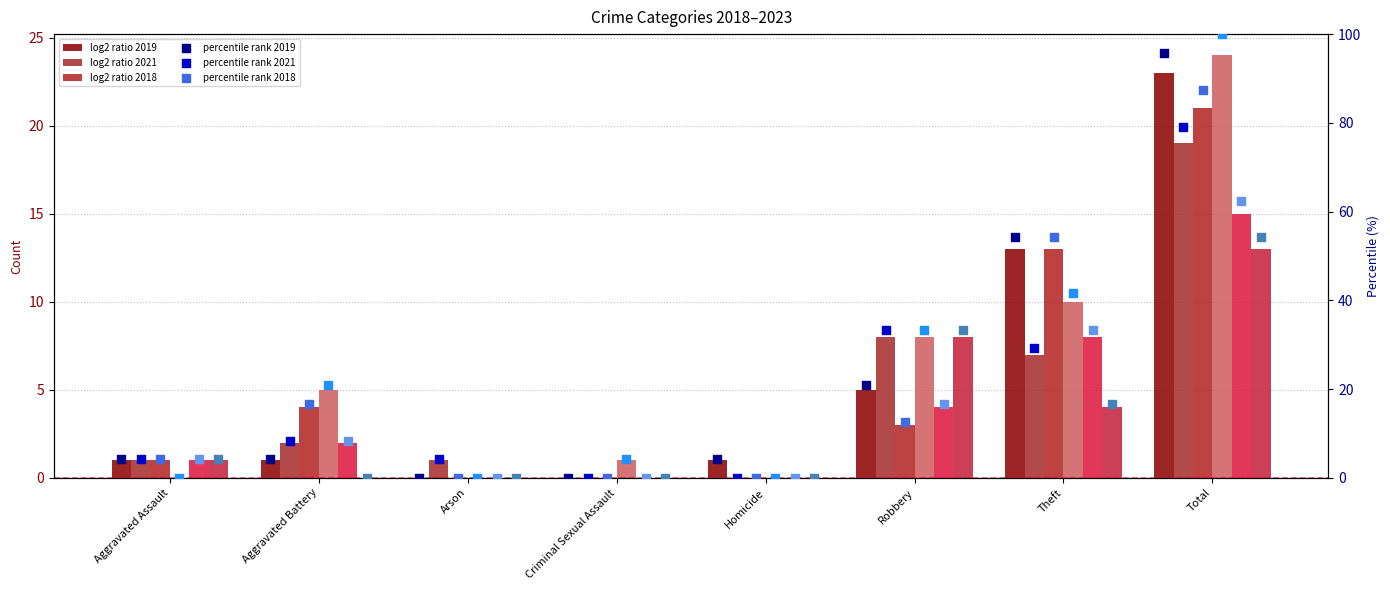

Which series reaches the minimum Y coordinate?

2019